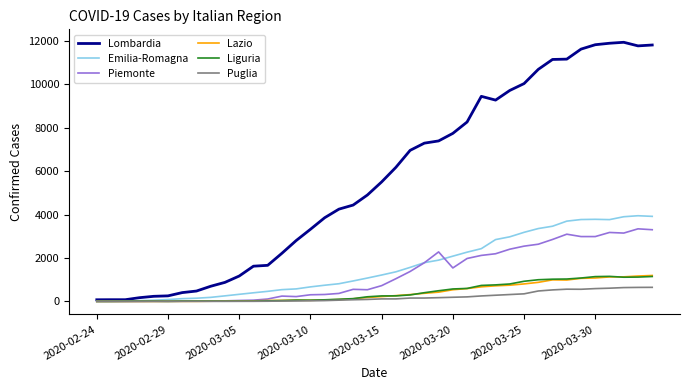

Which series has the largest total across all categories?

Lombardia